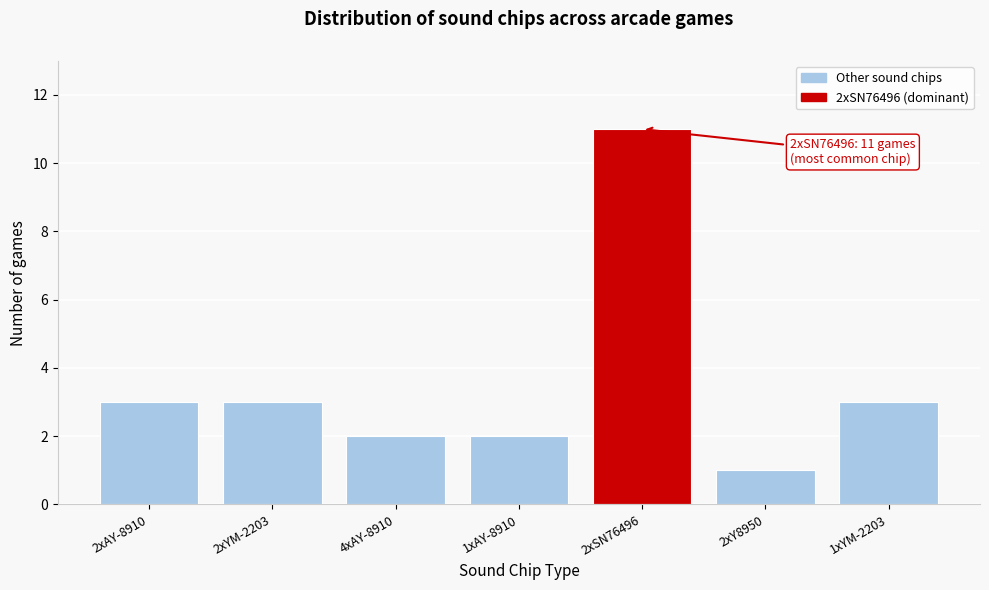

Reading right to left, transcribe all the data shown in this chart.

3	1	11	2	2	3	3